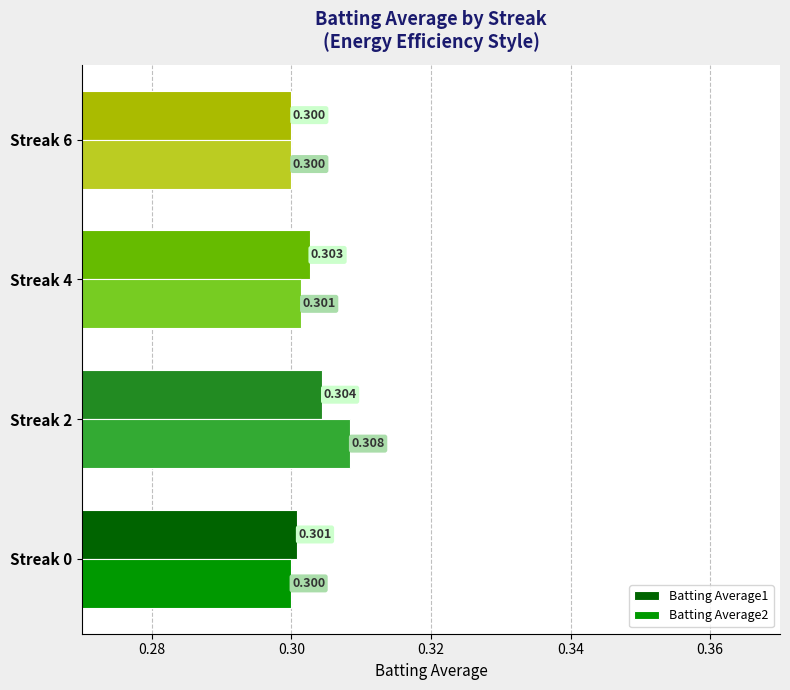

Is the value of Batting Average2 at Streak 4 greater than the value of Batting Average1 at Streak 4?

No